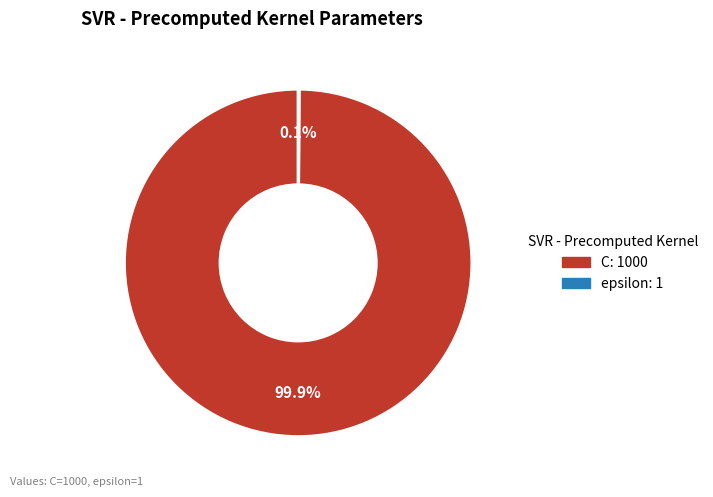

Does C account for over 50% of the chart?

Yes